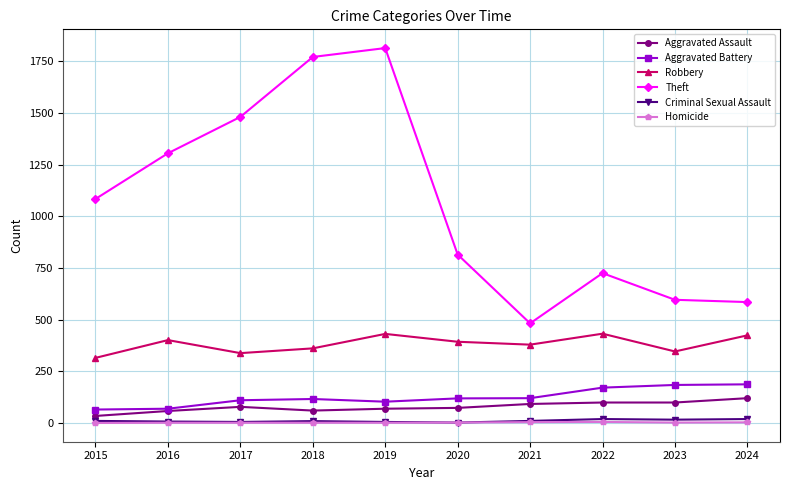

Where is Theft nearest to the value 1148?

2015